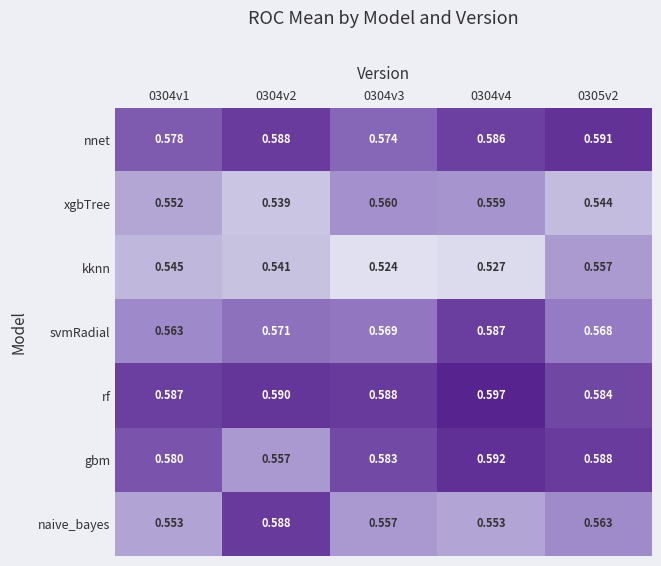

Rank the series at 0304v3 from highest to lowest value.

rf, gbm, nnet, svmRadial, xgbTree, naive_bayes, kknn